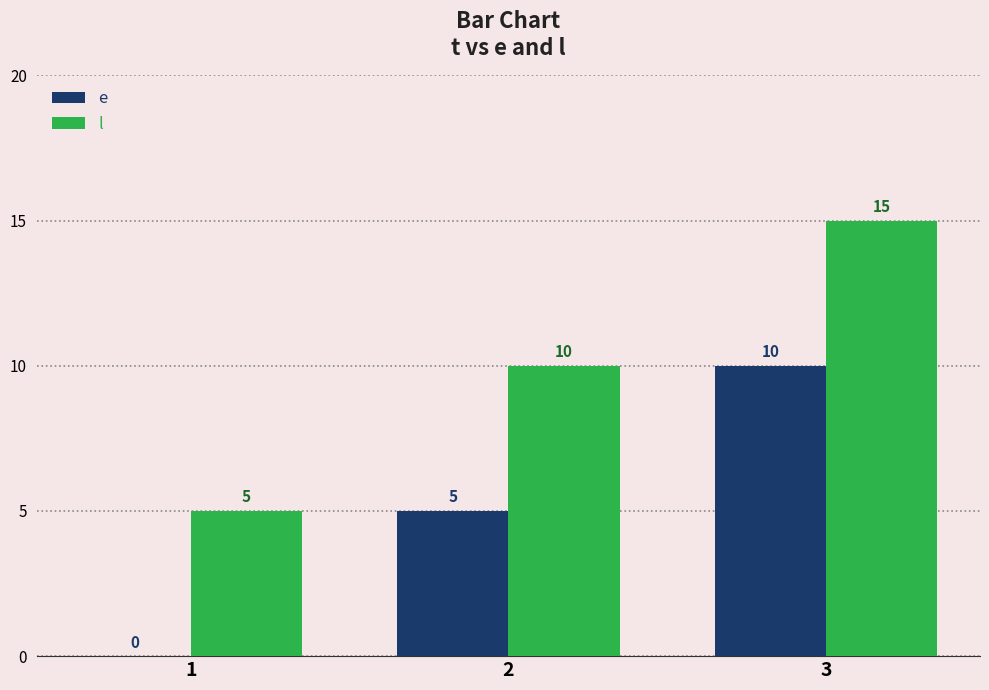

Reading left to right, transcribe all the data shown in this chart.

e: 0	5	10
l: 5	10	15